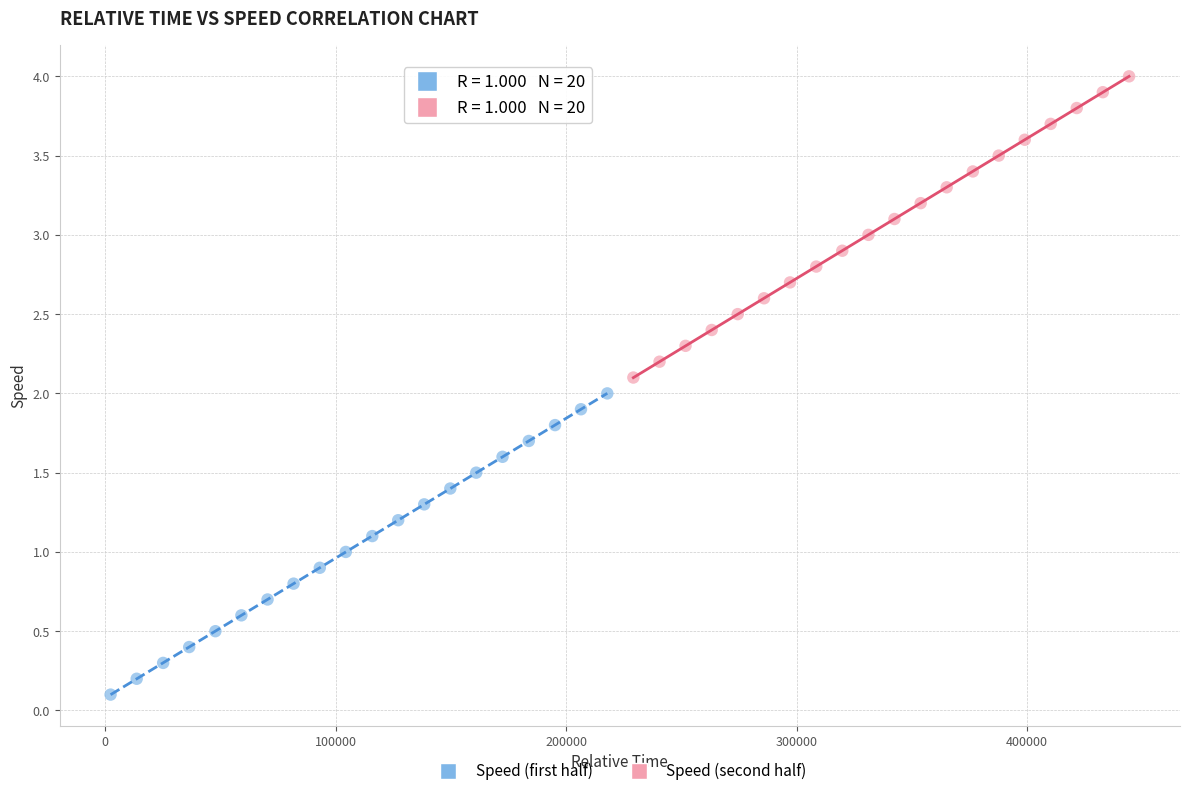

Which series contains the lowest Y value?

Speed (first half)